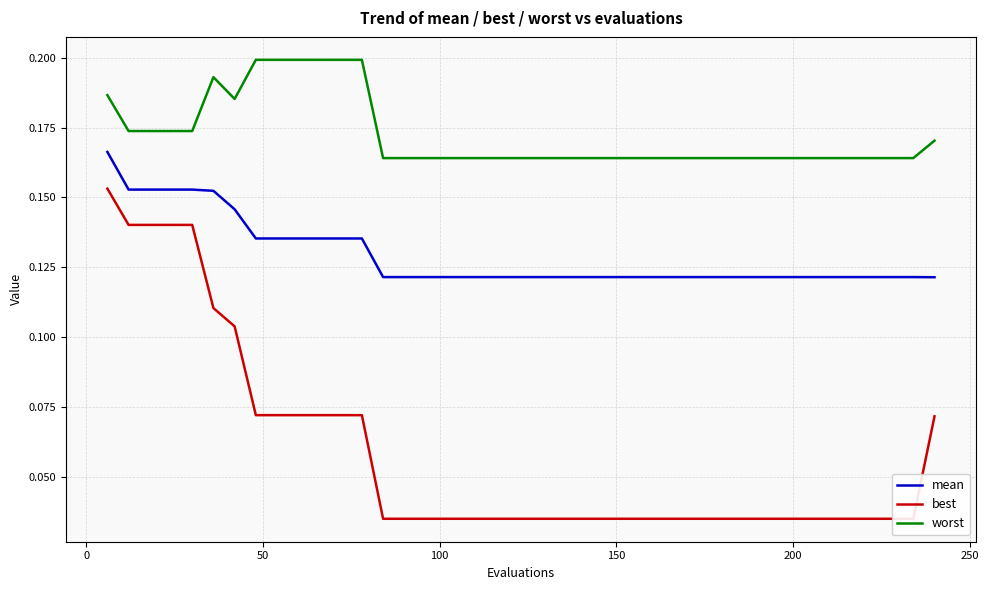

True or false: worst and mean intersect in this chart.

False